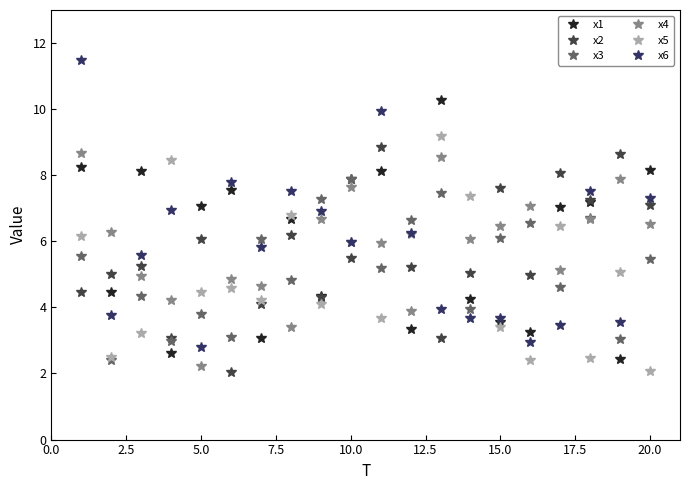

True or false: x5 has more than 2 interior local peaks.

True